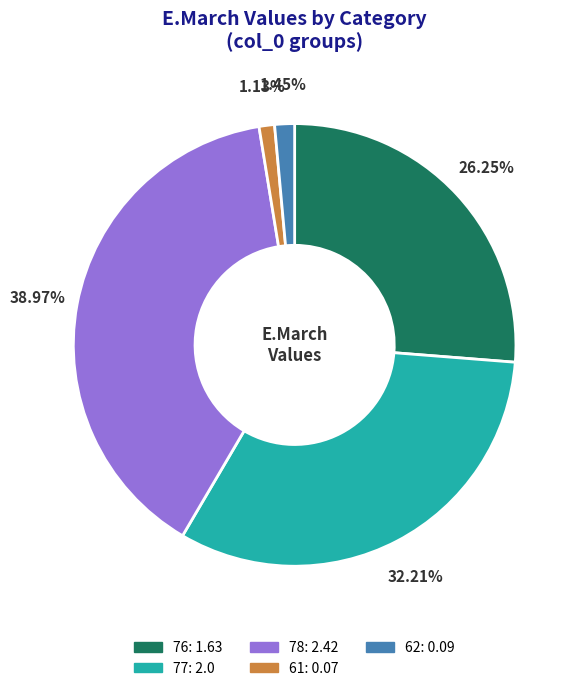

The 76 slice represents 26% of the pie. True or false?

True